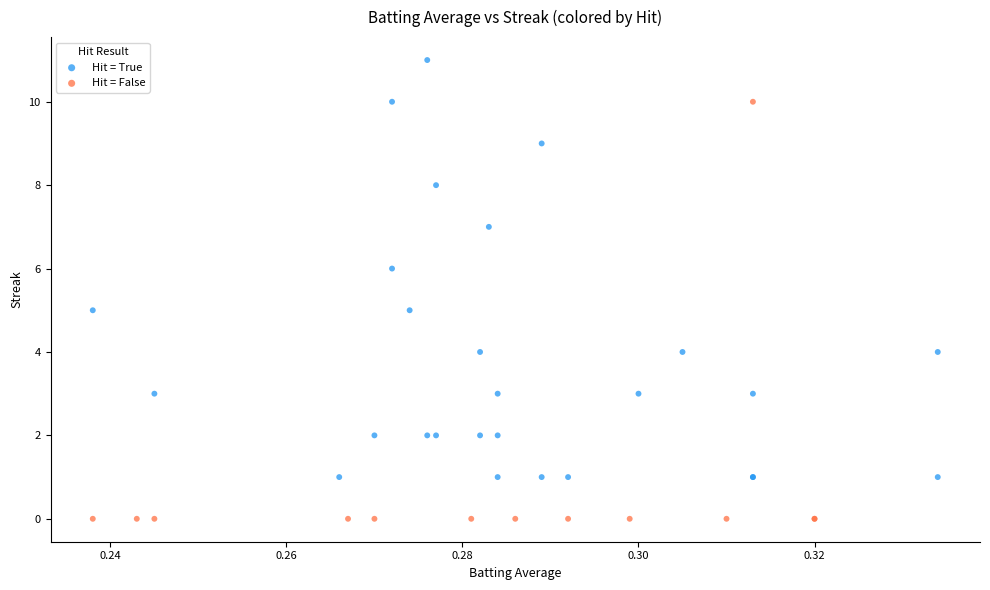

Which series reaches the maximum Y coordinate?

Hit = True